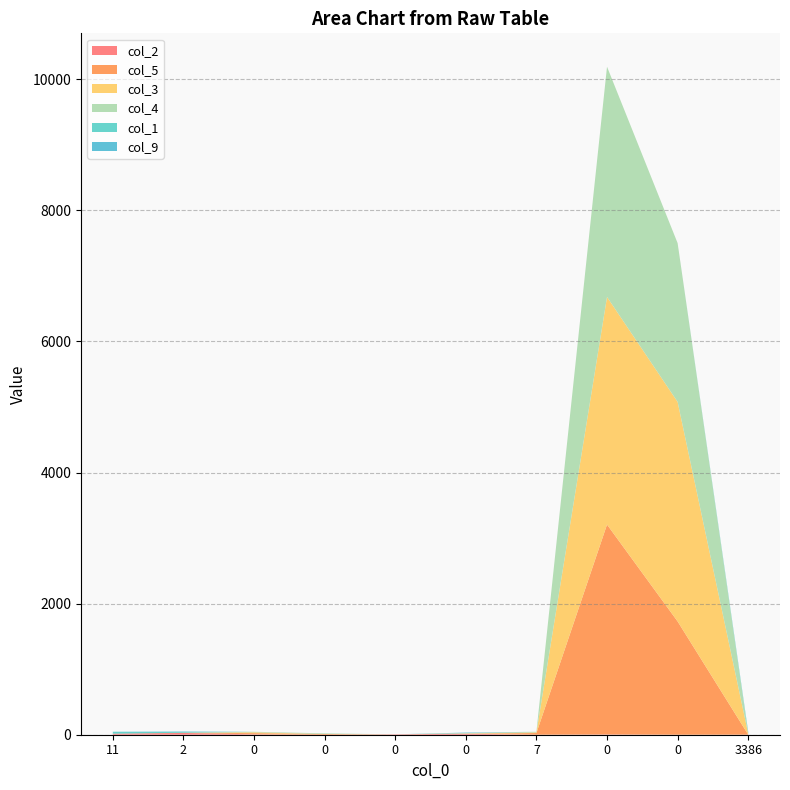

Reading left to right, transcribe all the data shown in this chart.

col_2: 11=16	2=27	0=6	0=0	0=6	0=15	7=0	0=4	0=0	3386=1
col_5: 11=0	2=3	0=18	0=11	0=0	0=0	7=26	0=3202	0=1728	3386=0
col_3: 11=0	2=0	0=13	0=0	0=0	0=4	7=9	0=3472	0=3349	3386=13
col_4: 11=0	2=0	0=8	0=10	0=0	0=6	7=10	0=3512	0=2422	3386=0
col_1: 11=29	2=12	0=0	0=0	0=0	0=2	7=0	0=0	0=0	3386=22
col_9: 11=1	2=7	0=0	0=0	0=0	0=6	7=0	0=0	0=0	3386=8